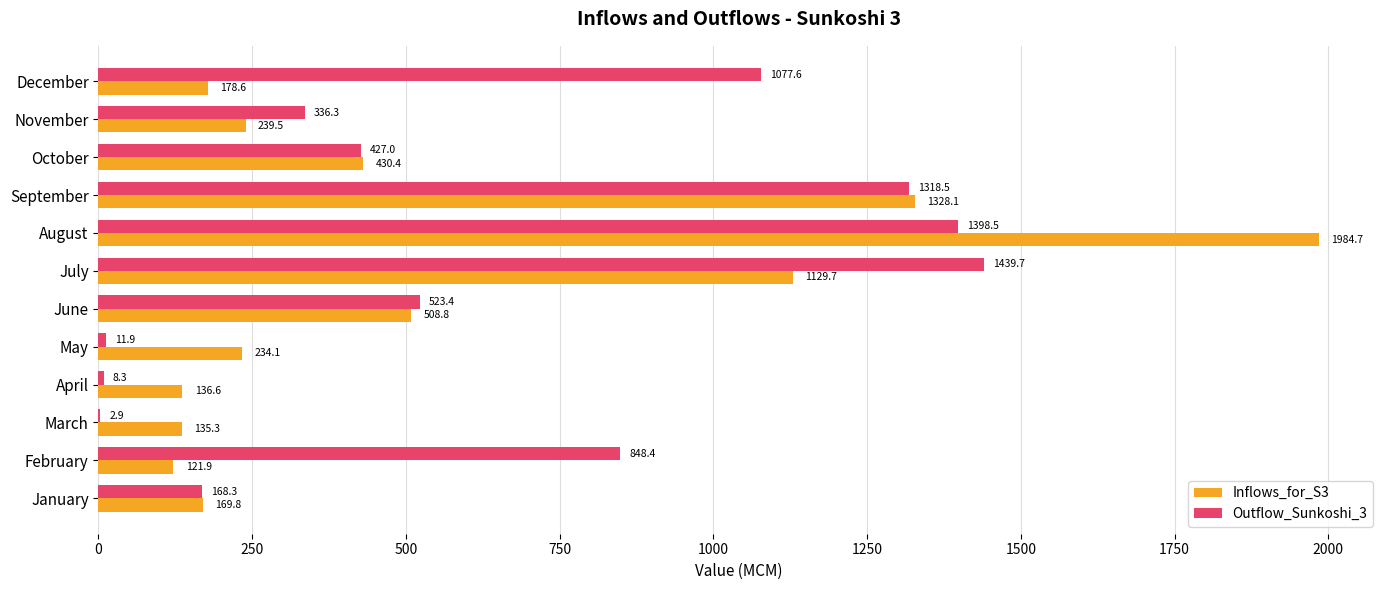

Is the value of Inflows_for_S3 at September greater than the value of Outflow_Sunkoshi_3 at October?

Yes